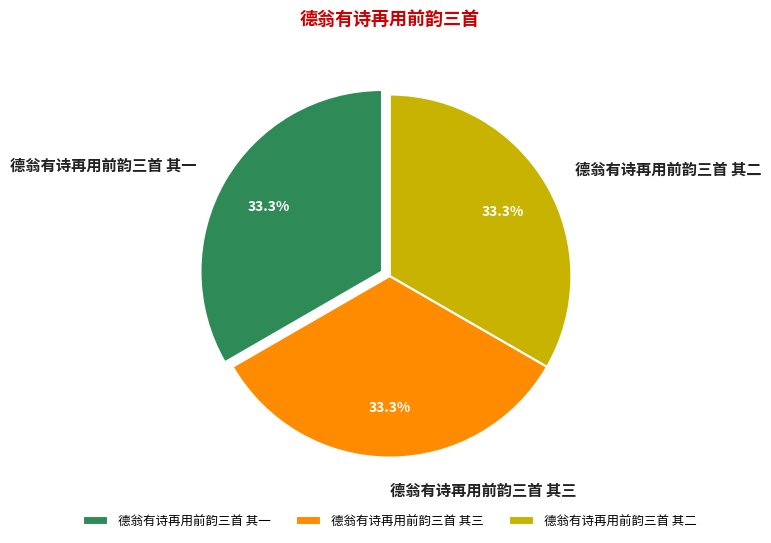

What is the ratio of the value at 德翁有诗再用前韵三首 其三 to the value at 德翁有诗再用前韵三首 其二?

1.0